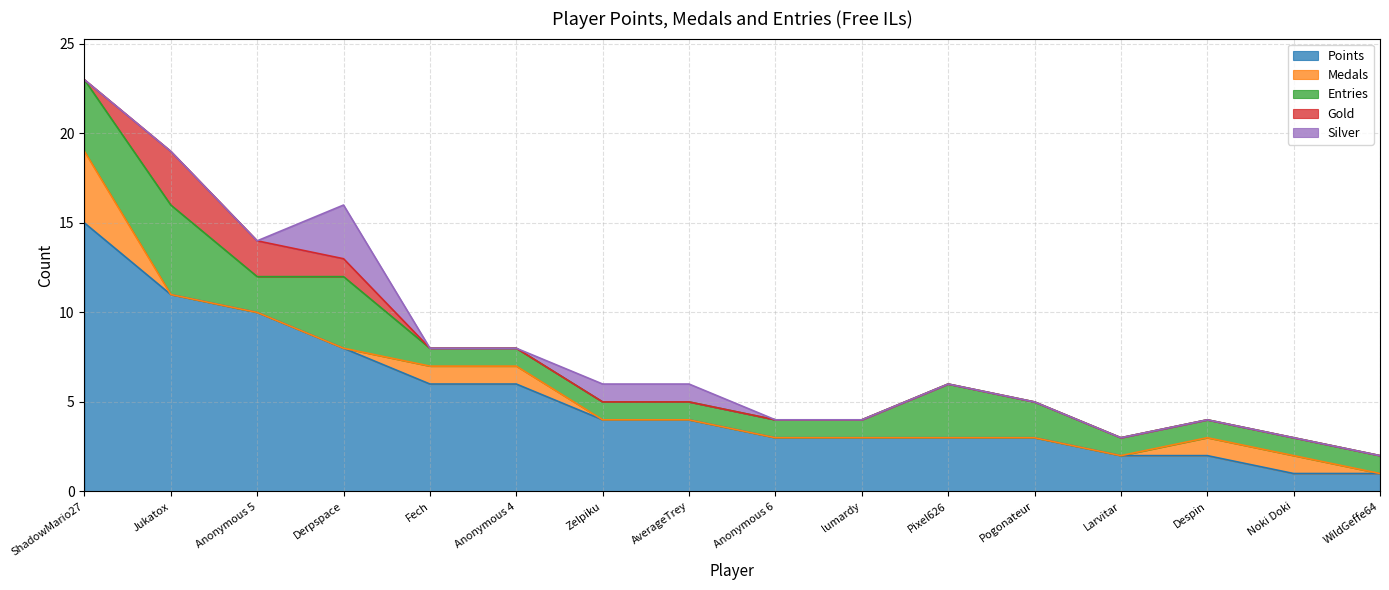

What is the difference between the second highest and second lowest values in the Entries series?

3